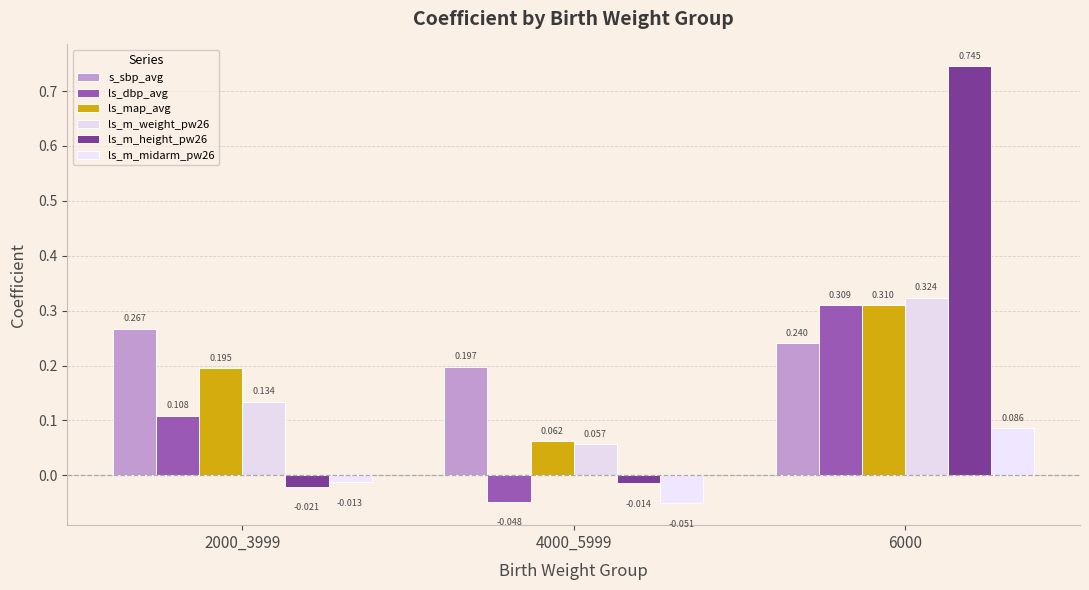

Read the ls_m_weight_pw26 value at 6000.

0.3